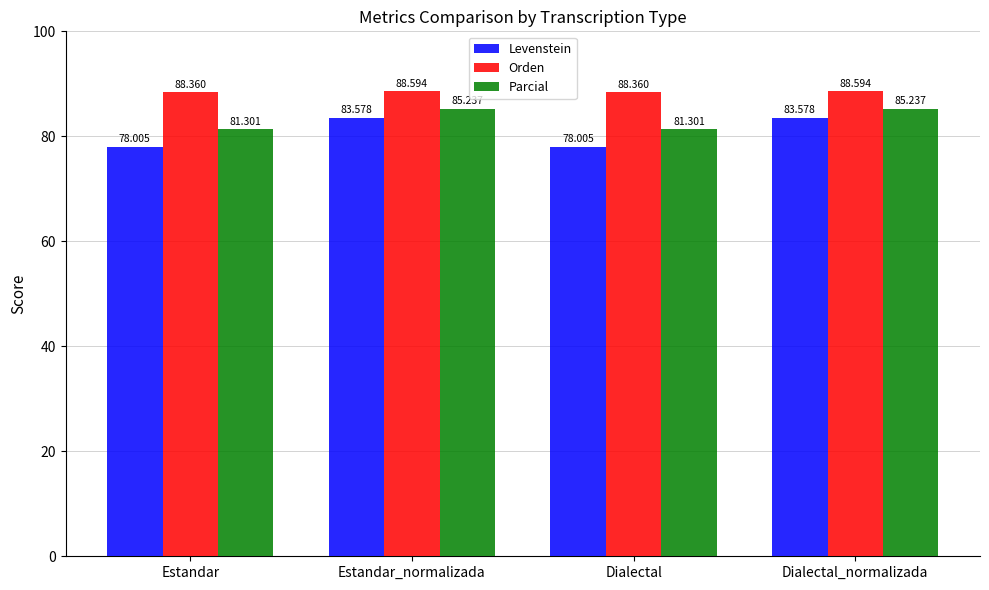

True or false: Levenstein has a value of 127.0 at Dialectal.

False